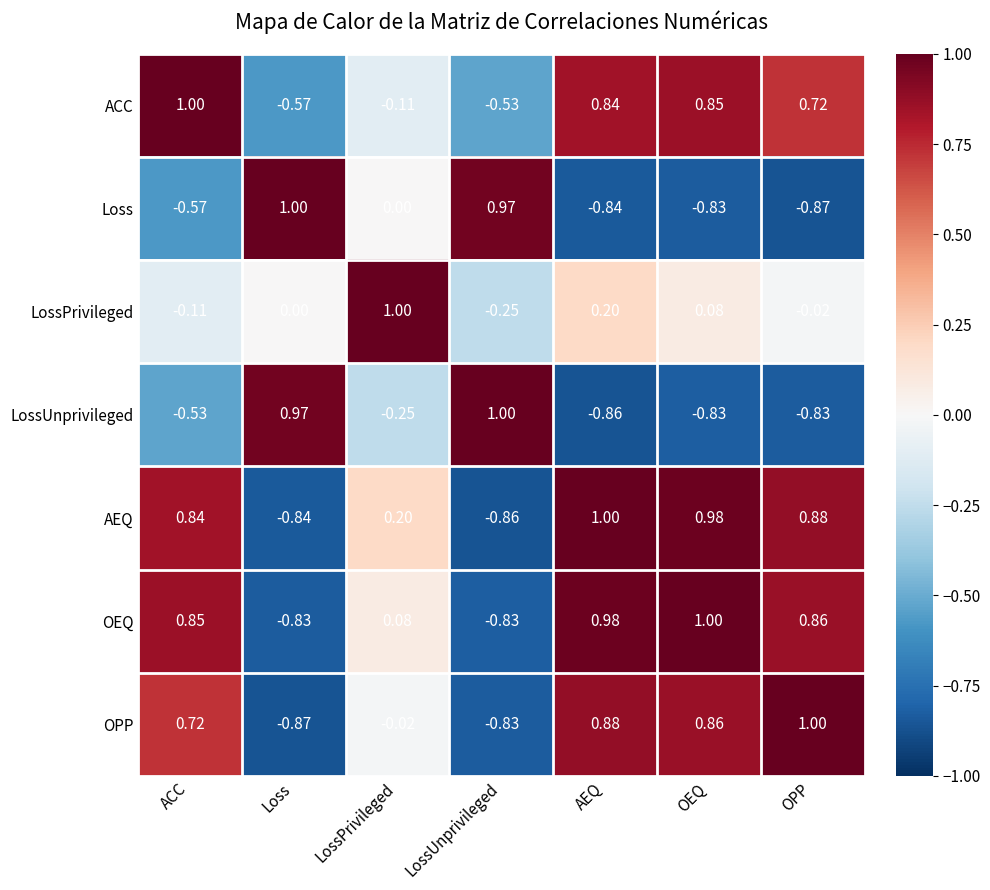

At which label does LossPrivileged reach its peak?

LossPrivileged